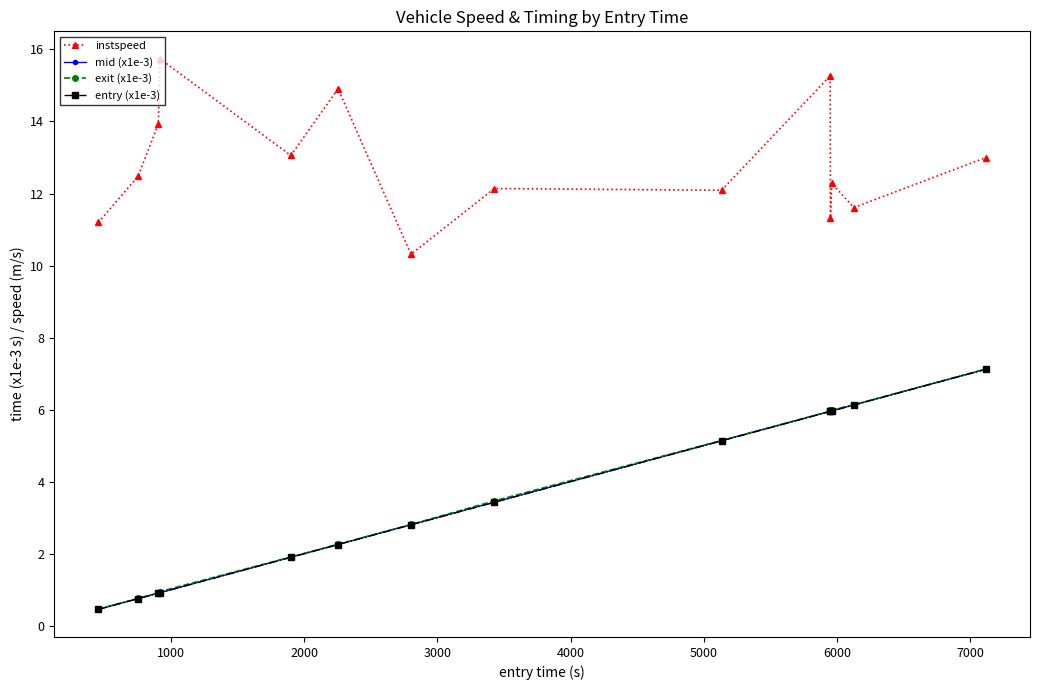

What is the minimum value shown in the chart?

0.5